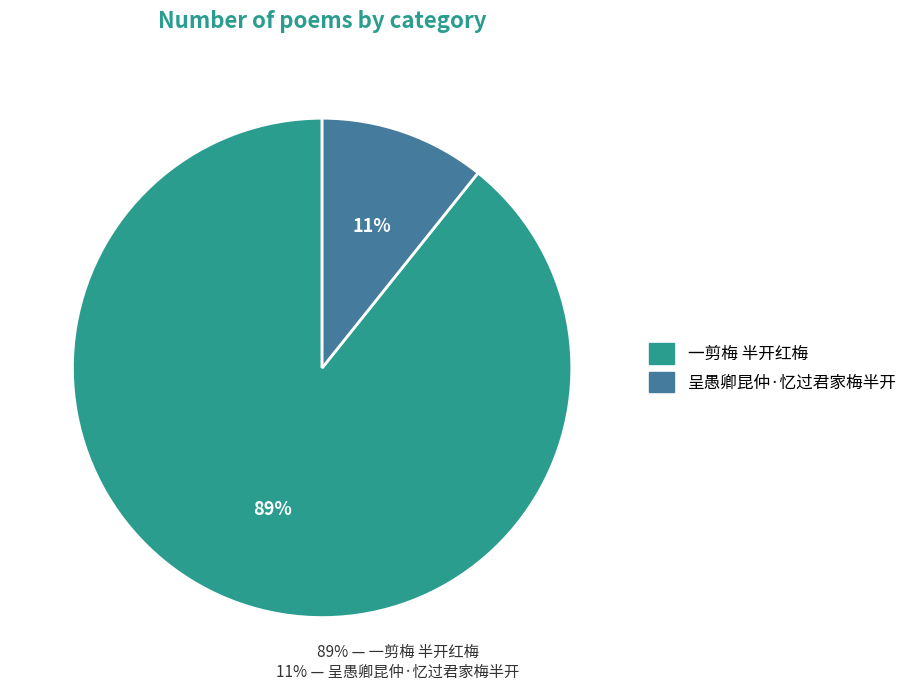

Rank the categories by value from highest to lowest.

一剪梅 半开红梅, 呈愚卿昆仲·忆过君家梅半开